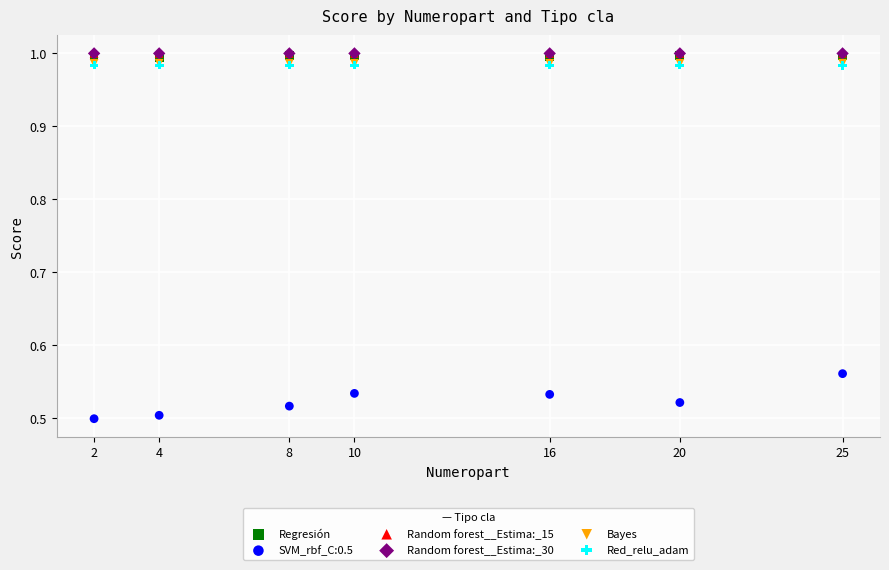

Which series reaches the minimum Y coordinate?

SVM_rbf_C:0.5